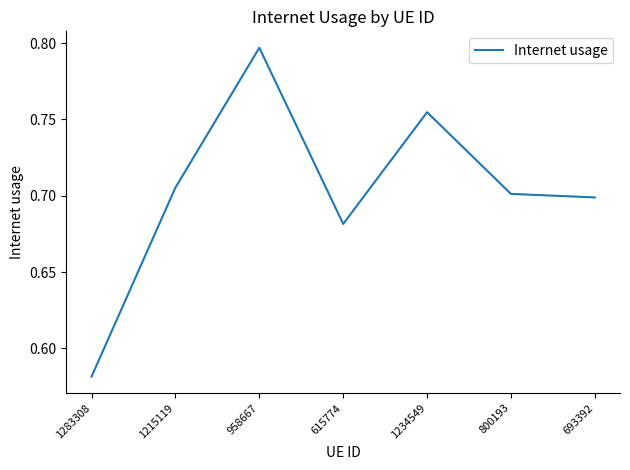

What is the sum of all values?

4.9